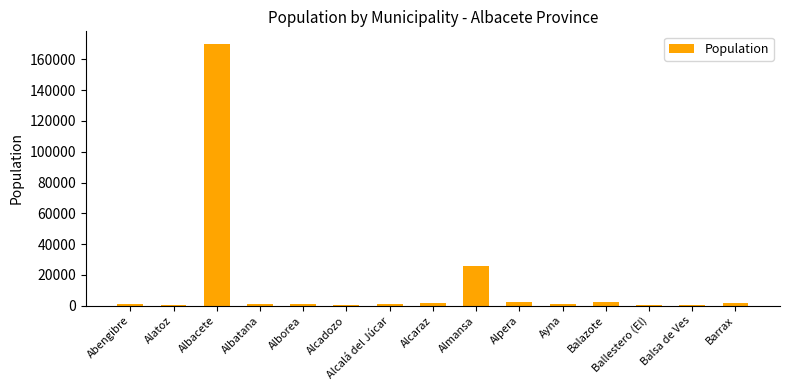

What is the sum of all values?

210841